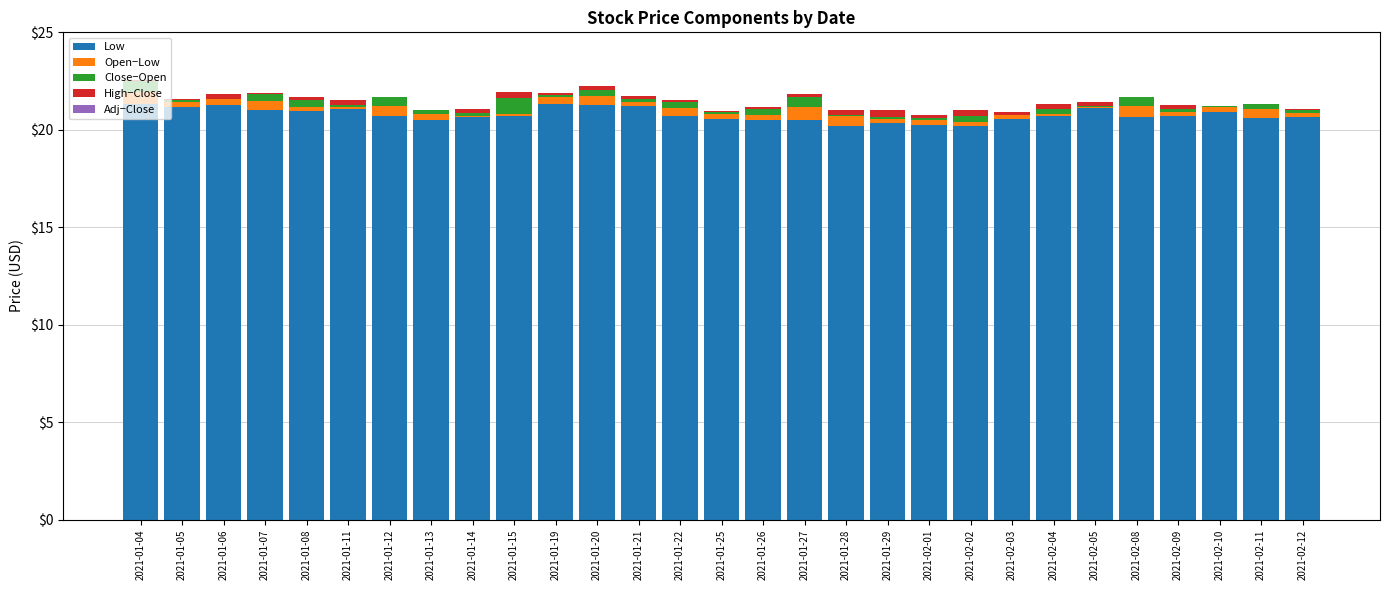

What is the highest value of the Low series?

21.4